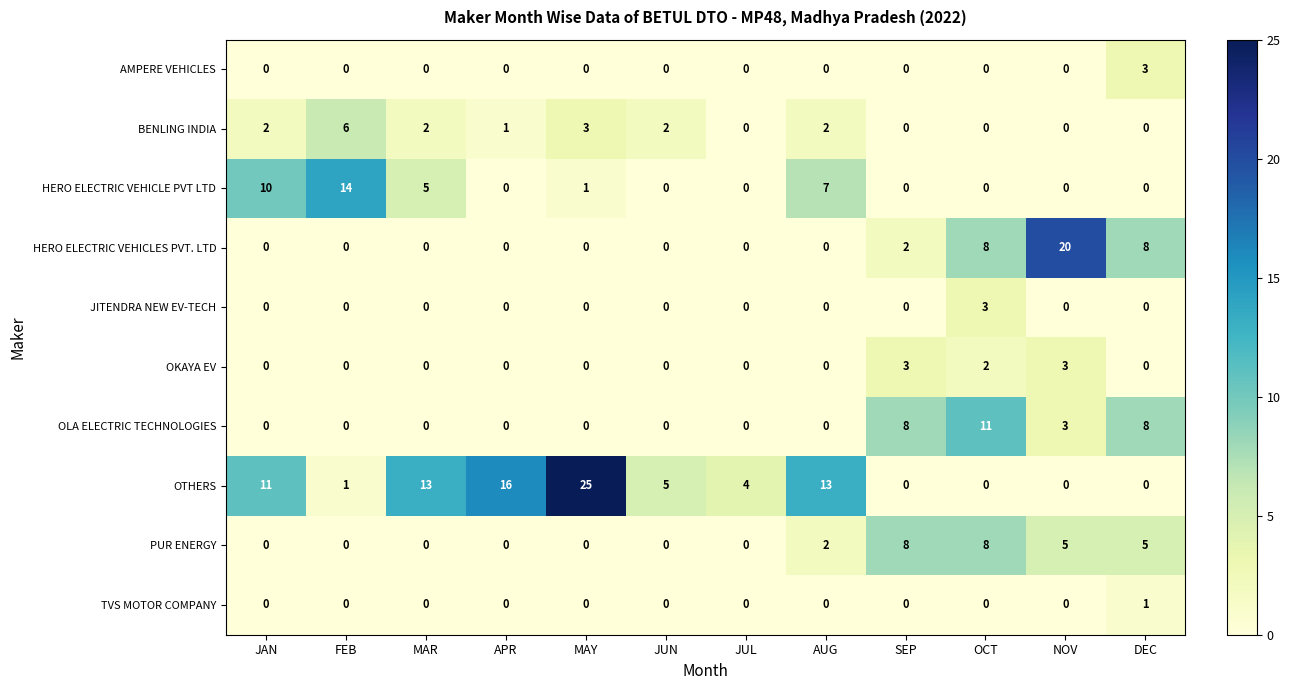

The OLA ELECTRIC TECHNOLOGIES series shows 0 at AUG. True or false?

True